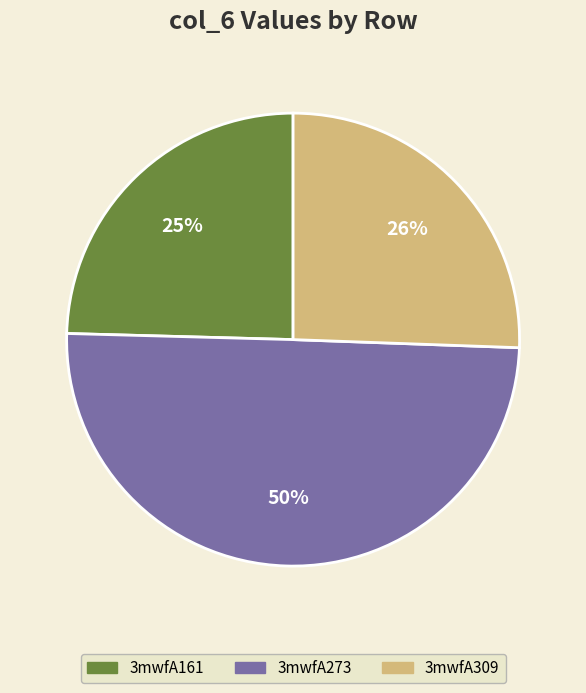

How many slices are in this pie chart?

3